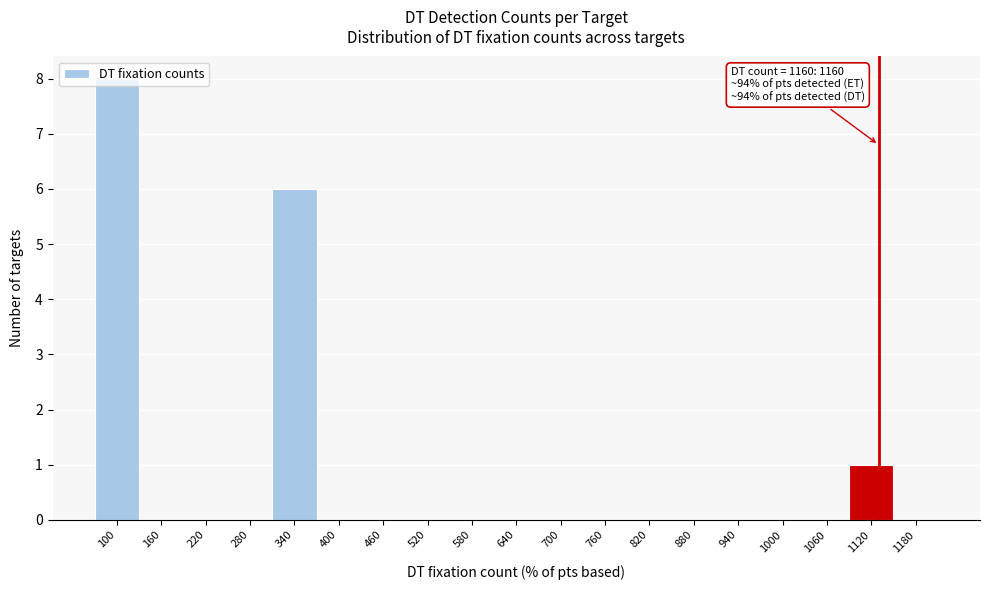

Between 1120 and 100, which is larger?

100